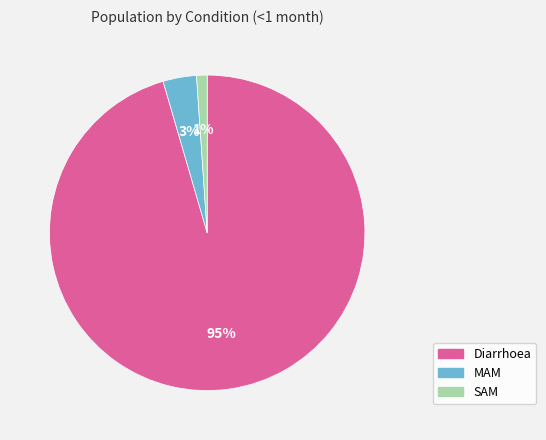

Is it true that SAM is 16% of the pie?

False